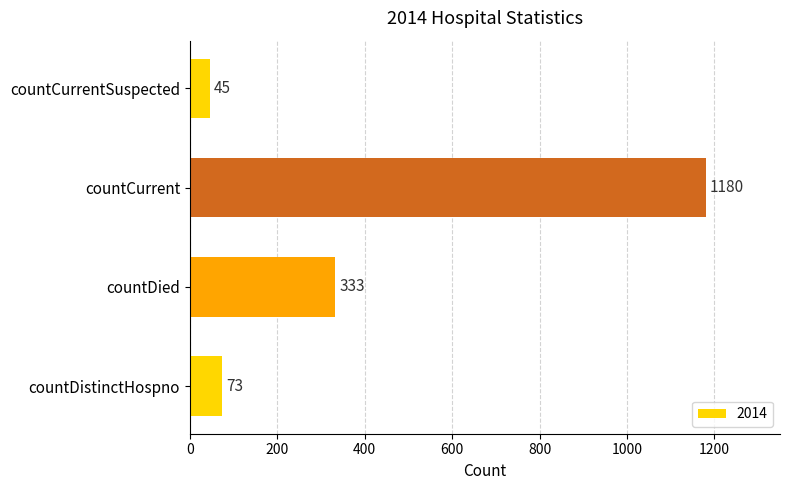

What is the sum of the values at countDied and countCurrentSuspected?

378